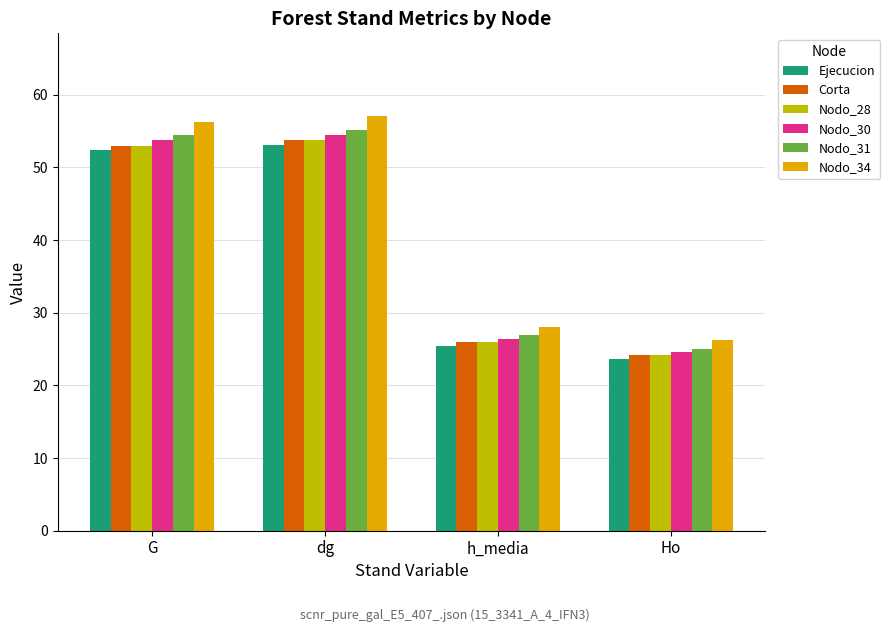

What position from the left is h_media?

3